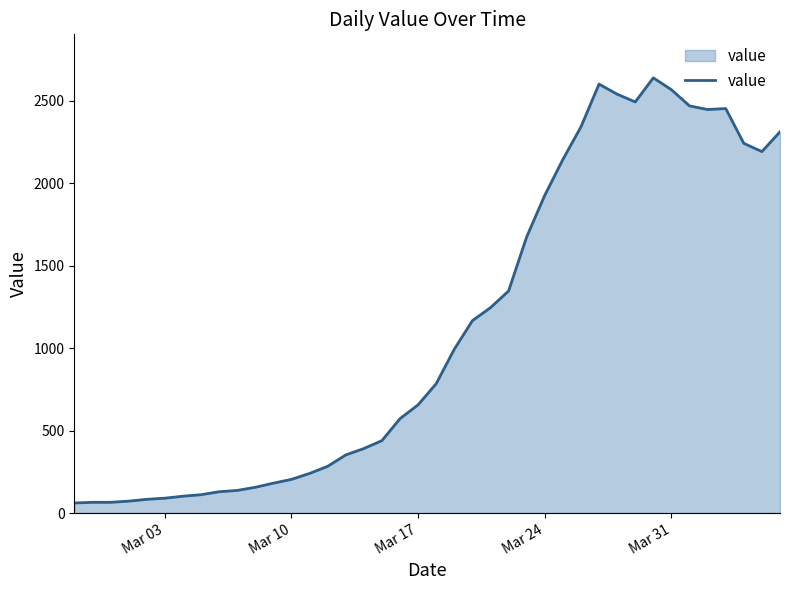

What is the smallest value displayed?

61